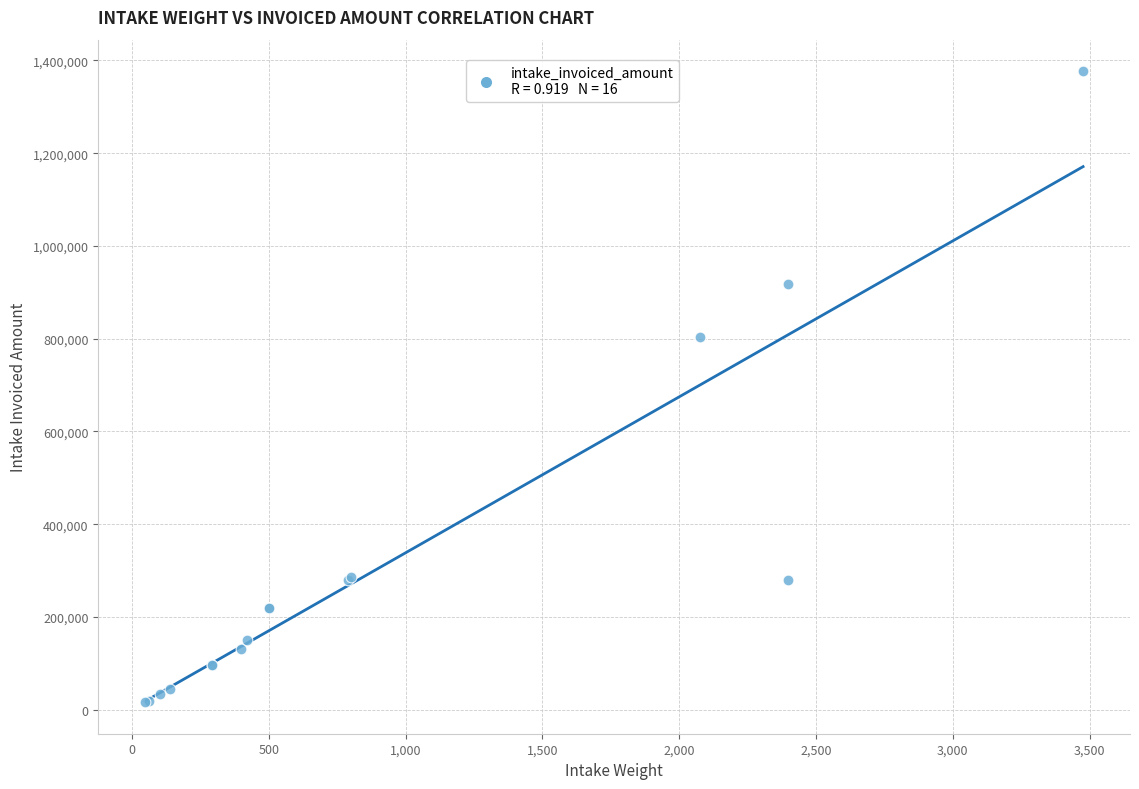

What Y value in the scatter plot is closest to 696419?

803590.0